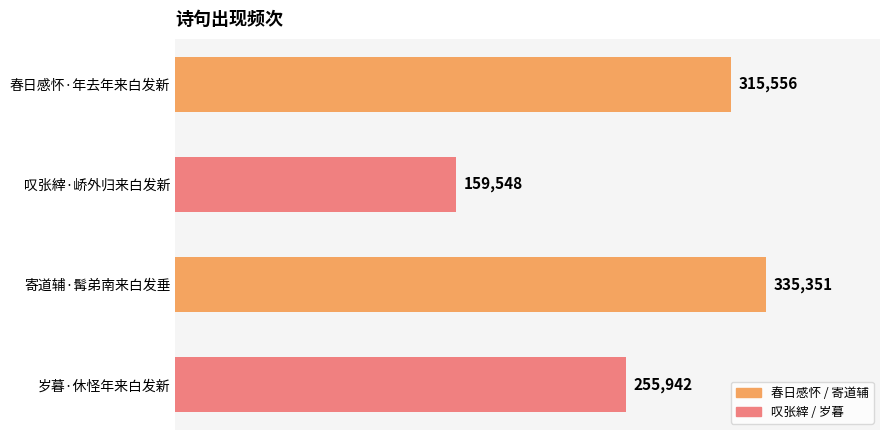

What is the difference between the maximum and minimum values?

175803